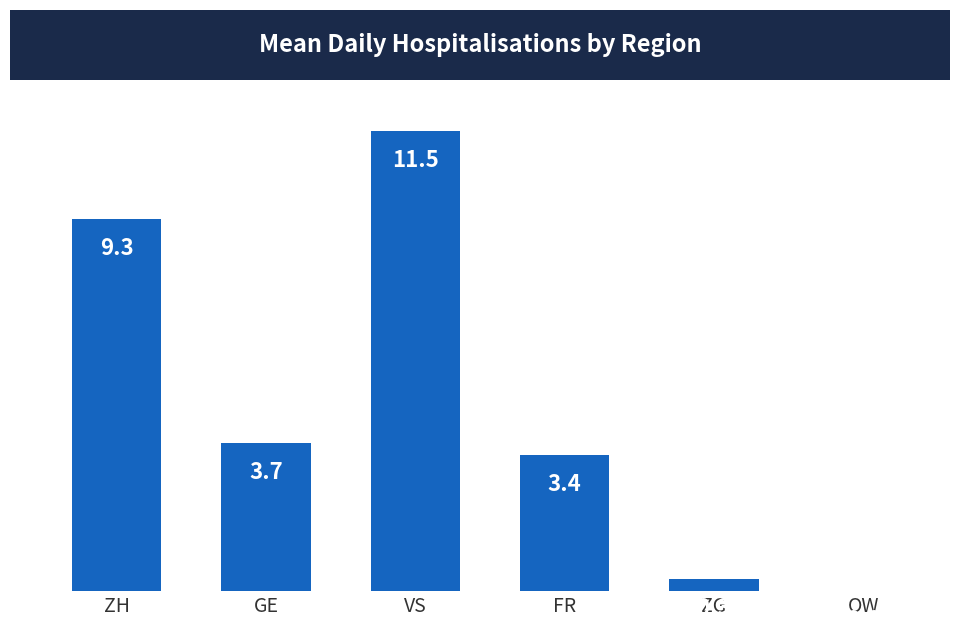

The value at GE is 3.7. True or false?

True